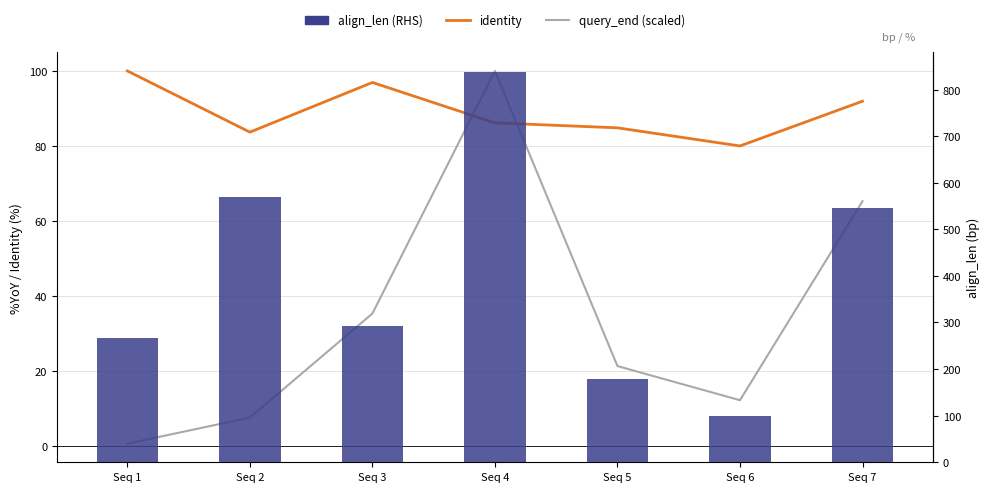

How many data points in align_len (RHS) are above 293?

3